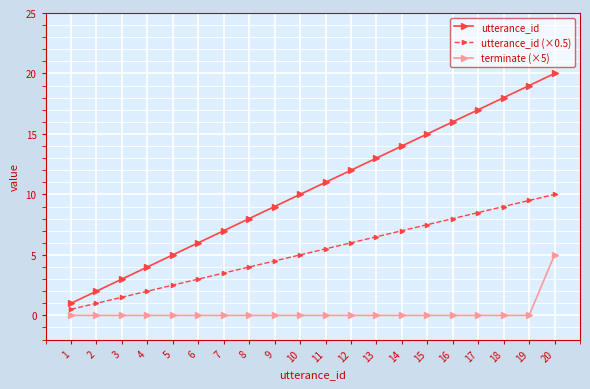

True or false: utterance_id (×0.5) has a value of 6.5 at 13.

True